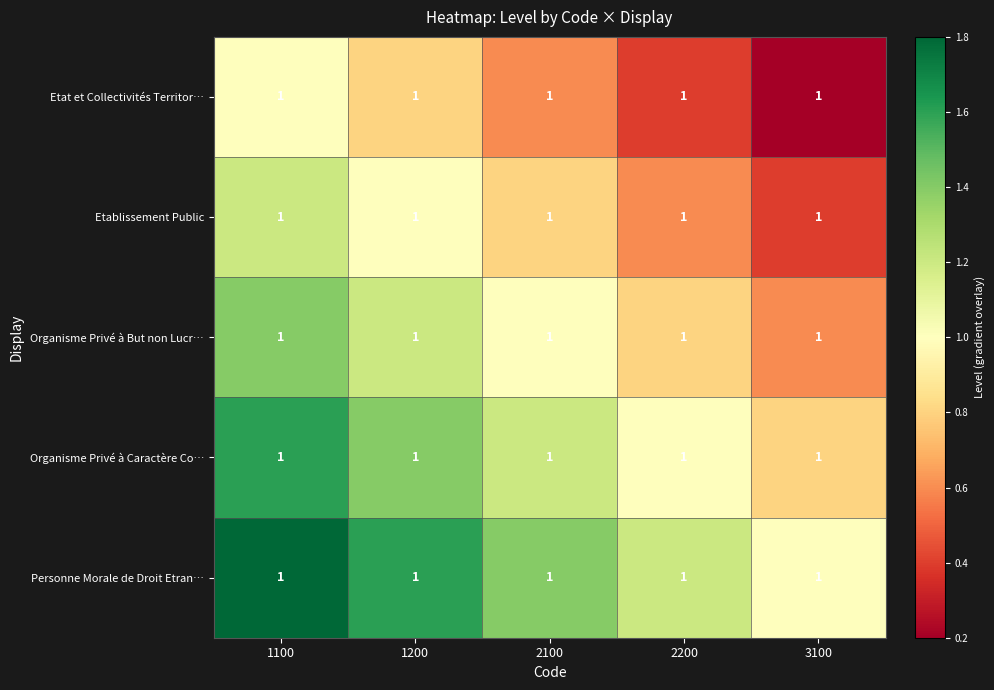

What is the difference between the Organisme Privé à But non Lucr… values at 1100 and 3100?

0.8